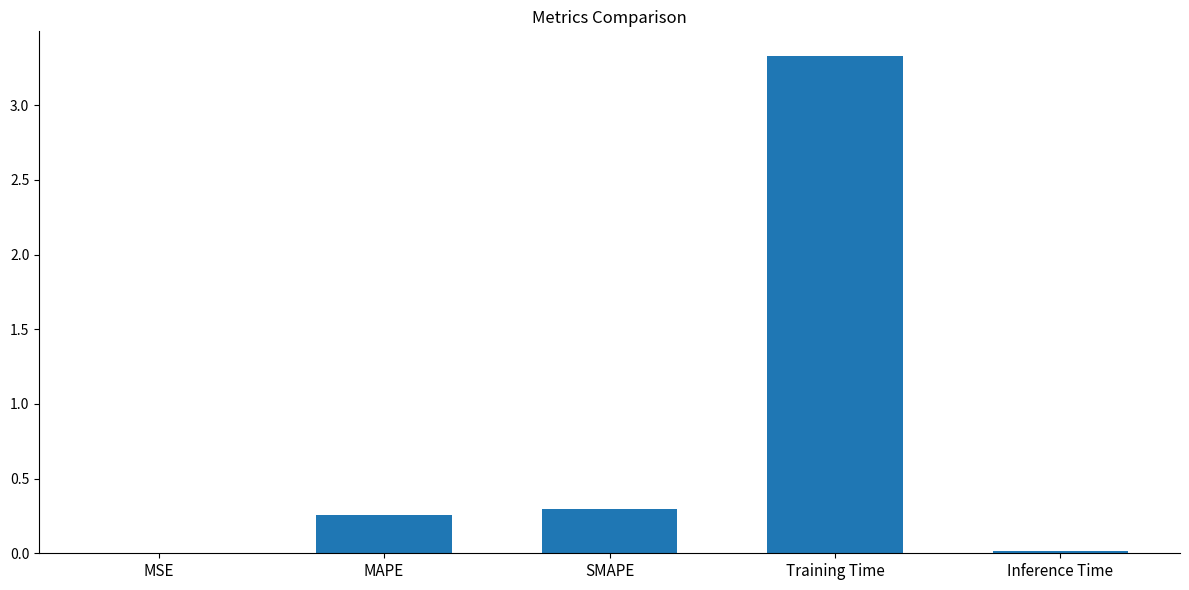

Read the value at Training Time.

3.3